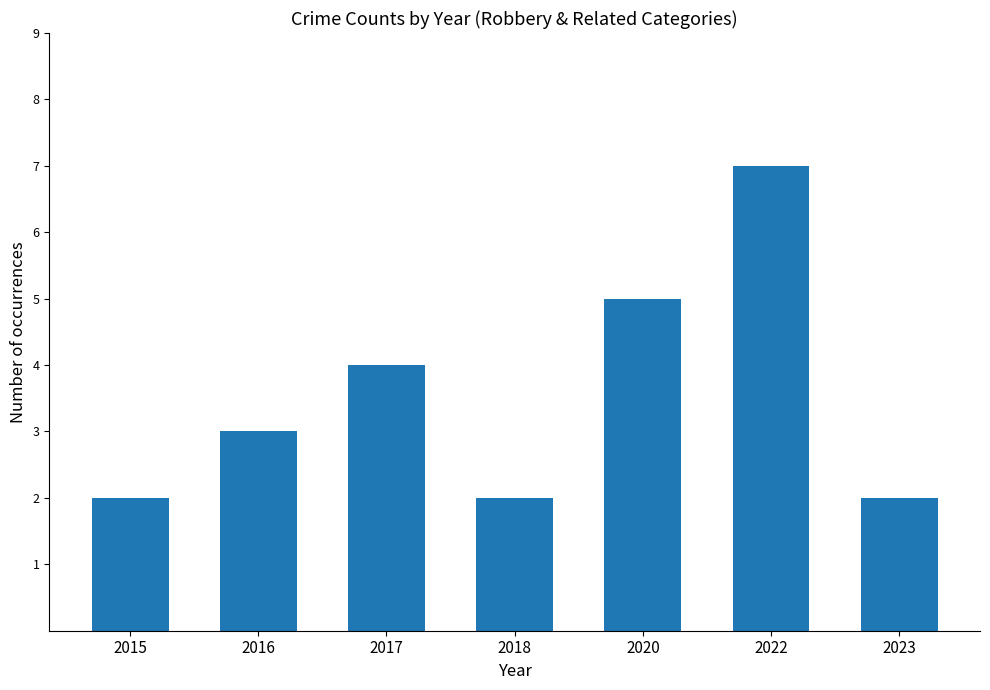

Is it true that the value at 2018 is 3?

False